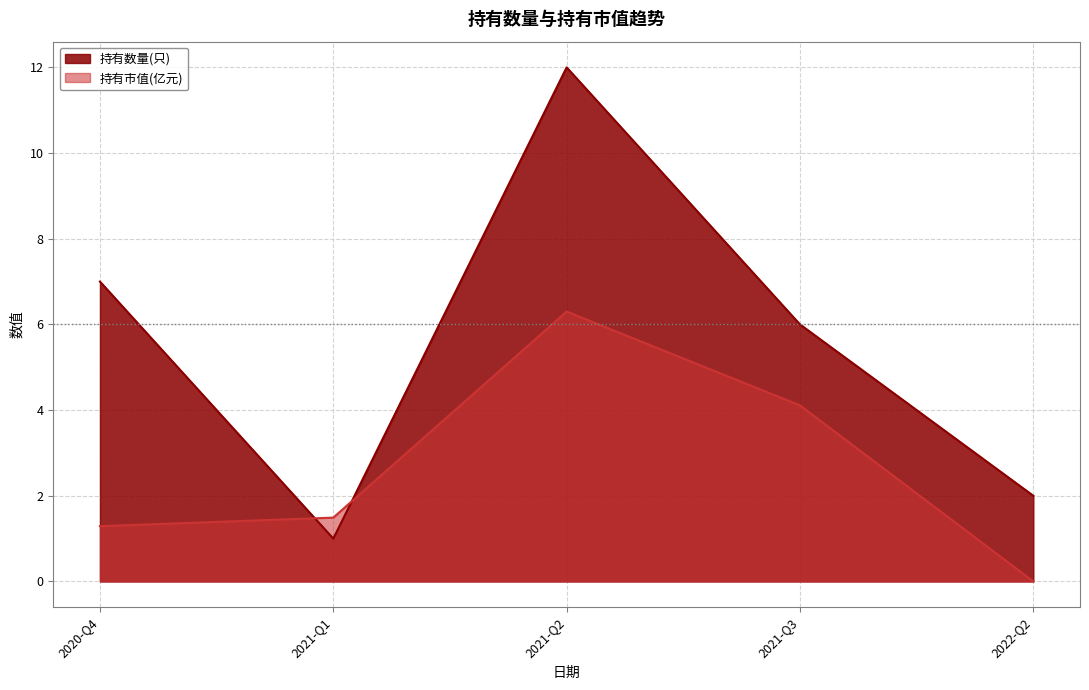

True or false: 持有数量(只) and 持有市值(亿元) cross at least once.

True